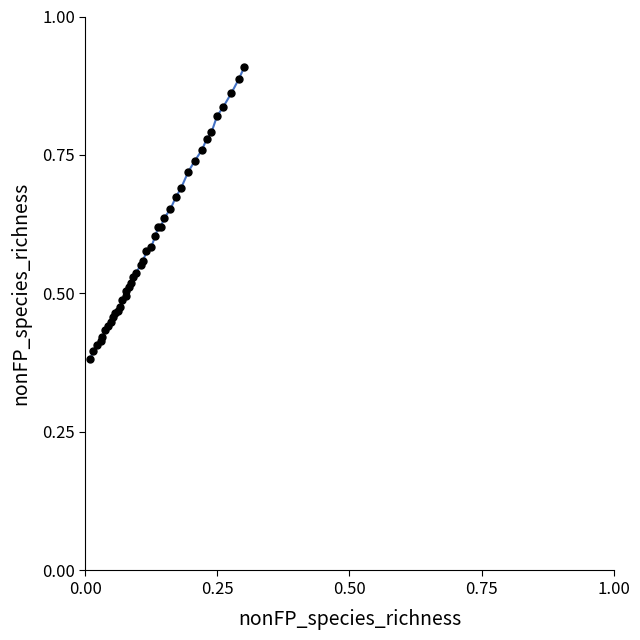

Is this an area chart (filled region under the line)?

No